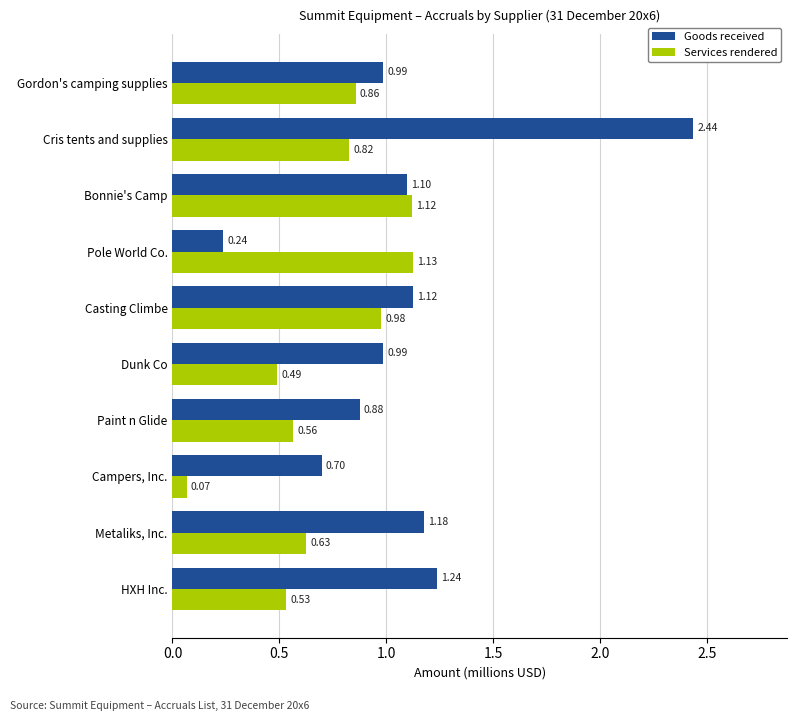

What is the sum of all Services rendered values?

7.2